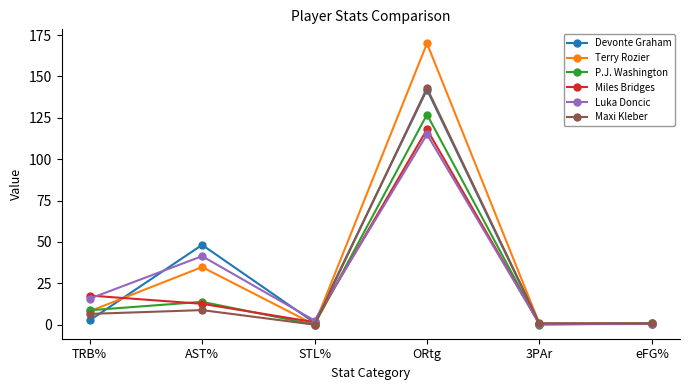

Is it true that Terry Rozier equals 96.1 at STL%?

False